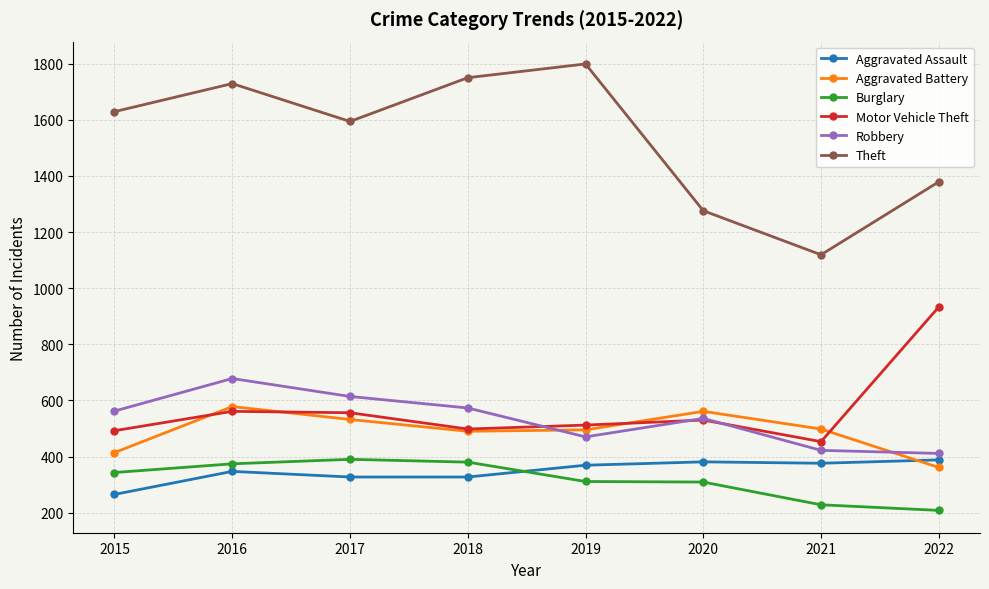

True or false: Theft and Robbery intersect in this chart.

False